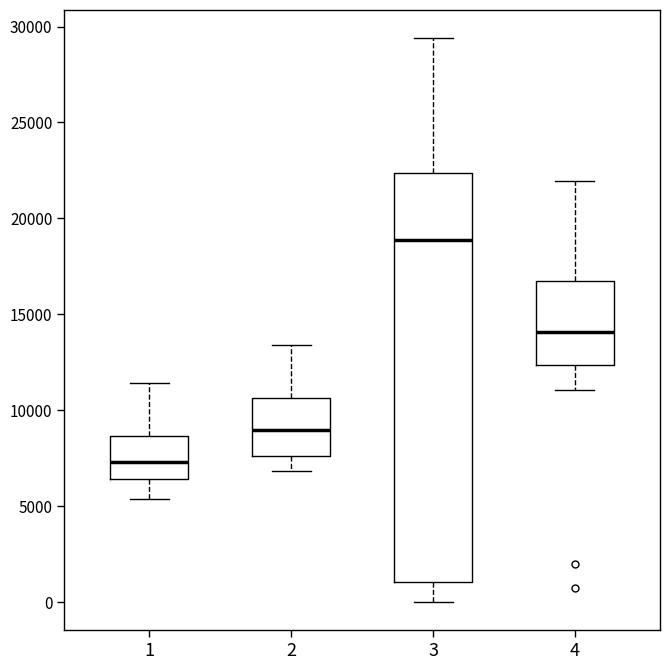

Reading left to right, transcribe this box plot: for each box, give where its median line is, the range the box spans, and where its two whiskers end, as read against the y-axis. The values are not printed on the chart, so give them approximately, as read against the axis.

1: median 7500, box 6500 to 8500, whiskers 5500 to 11500
2: median 9000, box 7500 to 10500, whiskers 7000 to 13500
3: median 19000, box 1000 to 22500, whiskers 0 to 29500
4: median 14000, box 12500 to 16500, whiskers 11000 to 22000